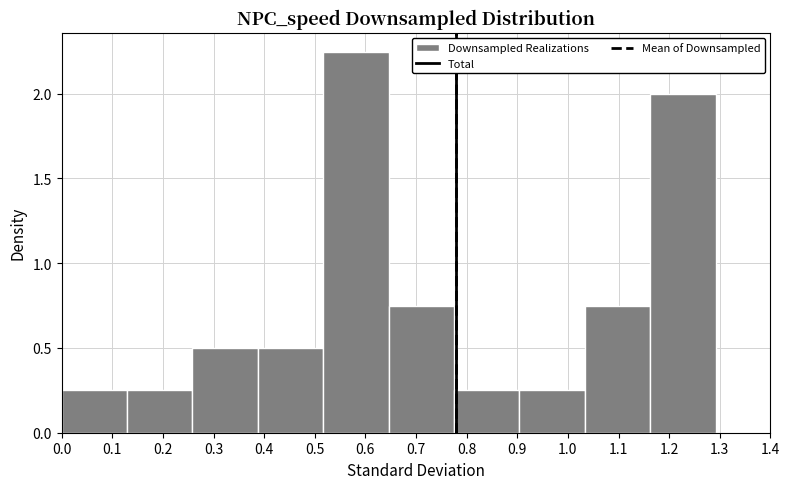

Reading left to right, list every bar in this chart as the range it spans on the x-axis followed by its height. Neither the bar edges nor the heights are printed on the chart, so give them approximately, as read against the axes.

0.00 to 0.13: 0.25
0.13 to 0.26: 0.25
0.26 to 0.39: 0.50
0.39 to 0.52: 0.50
0.52 to 0.65: 2.25
0.65 to 0.78: 0.75
0.78 to 0.90: 0.25
0.90 to 1.03: 0.25
1.03 to 1.16: 0.75
1.16 to 1.29: 2.00